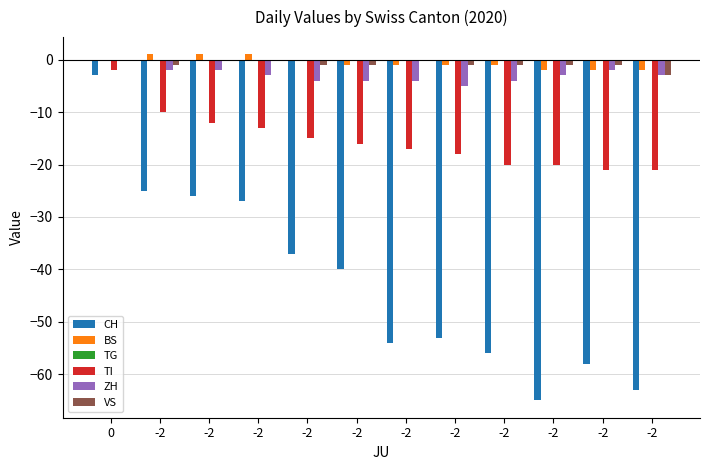

Which series has the widest spread of values?

CH